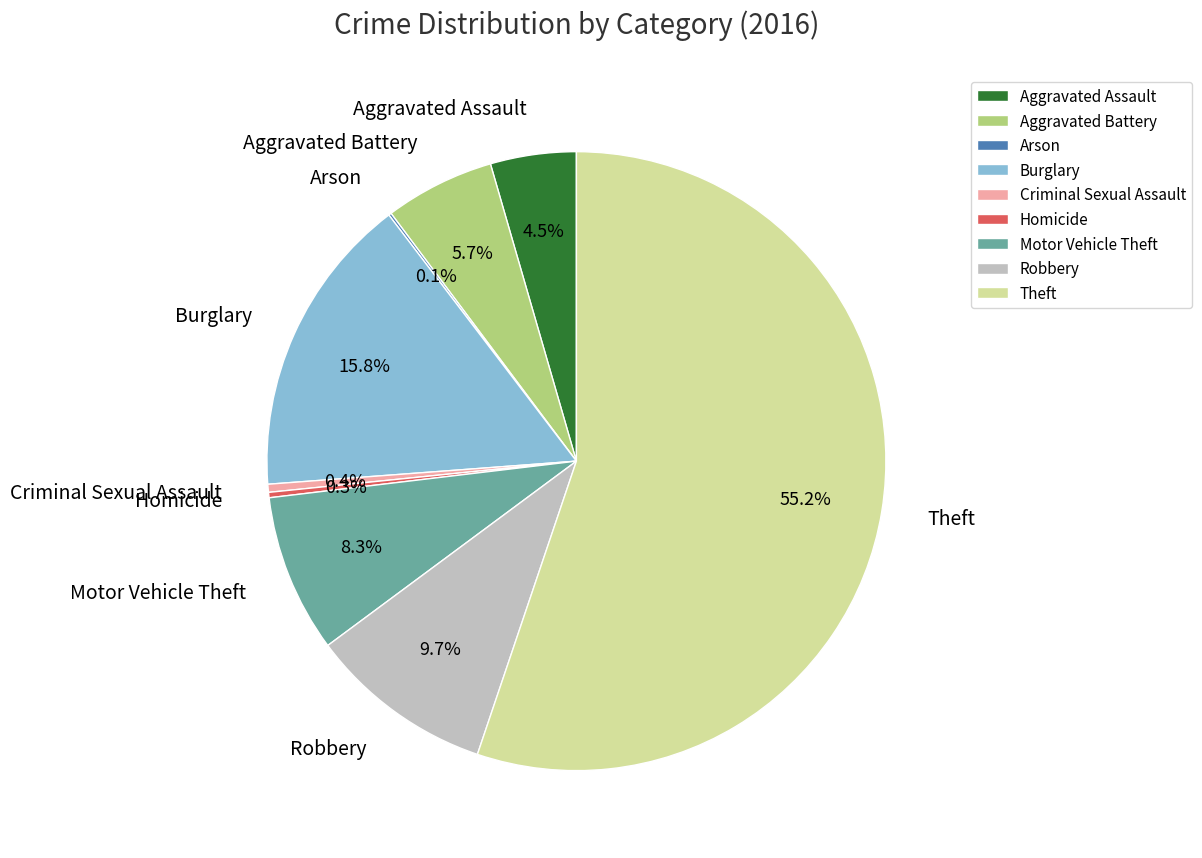

What is the majority slice?

Theft